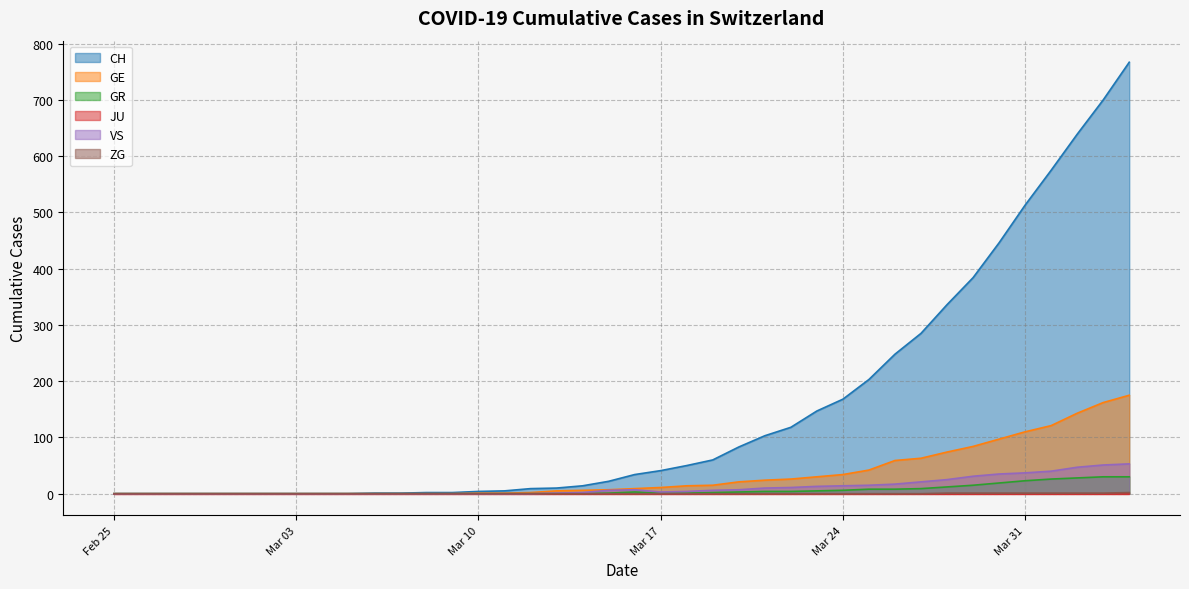

Which category has the lowest value across all series?

Feb 25